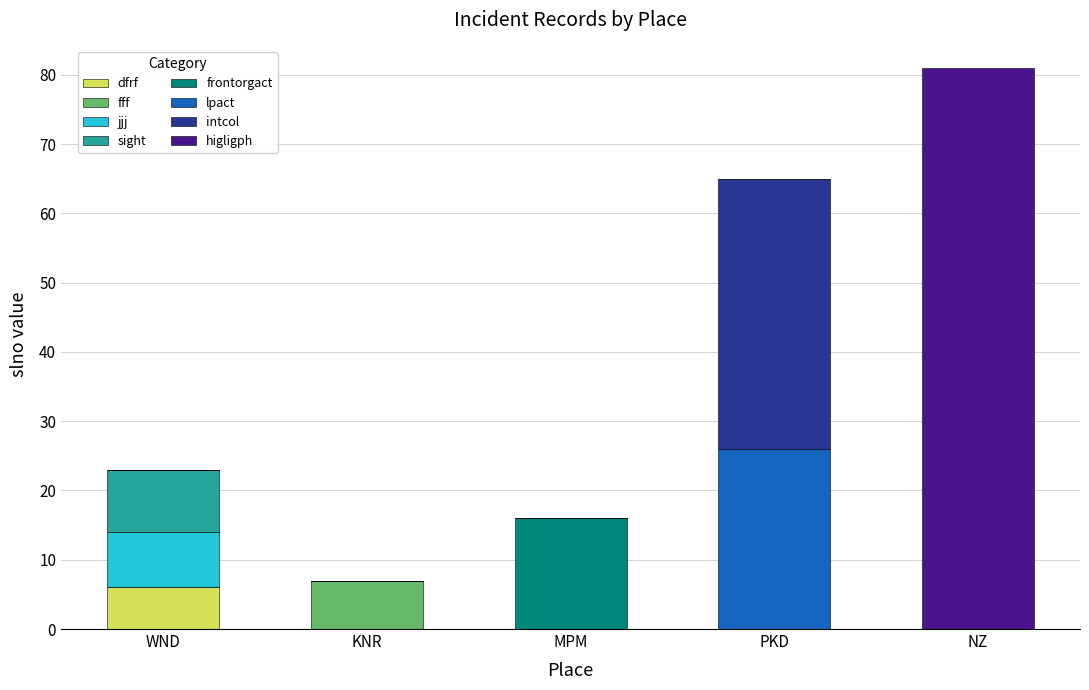

Which category has the highest value in the dfrf series?

WND